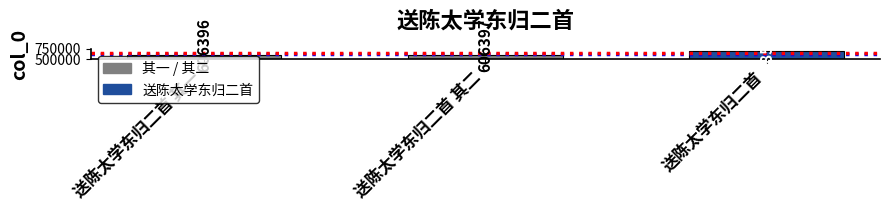

What is the sum of all values?

1898792